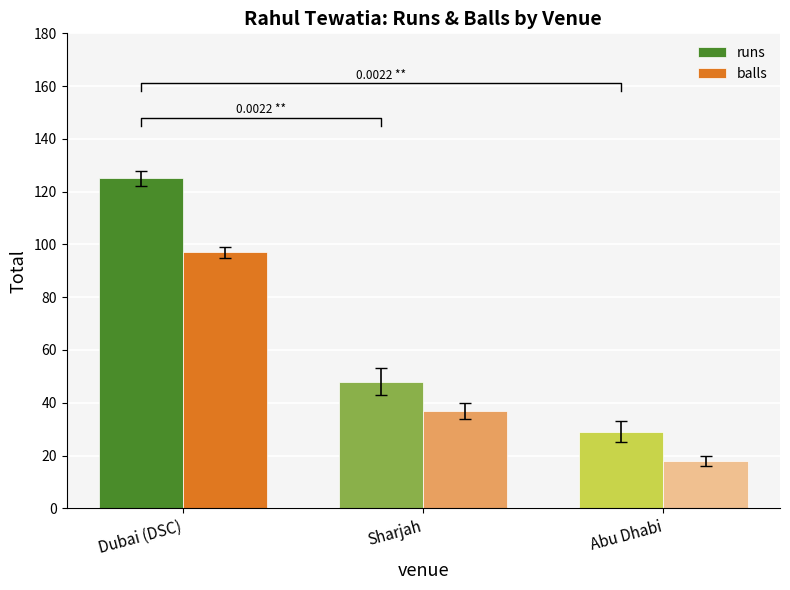

How many values in the runs series exceed 48?

1